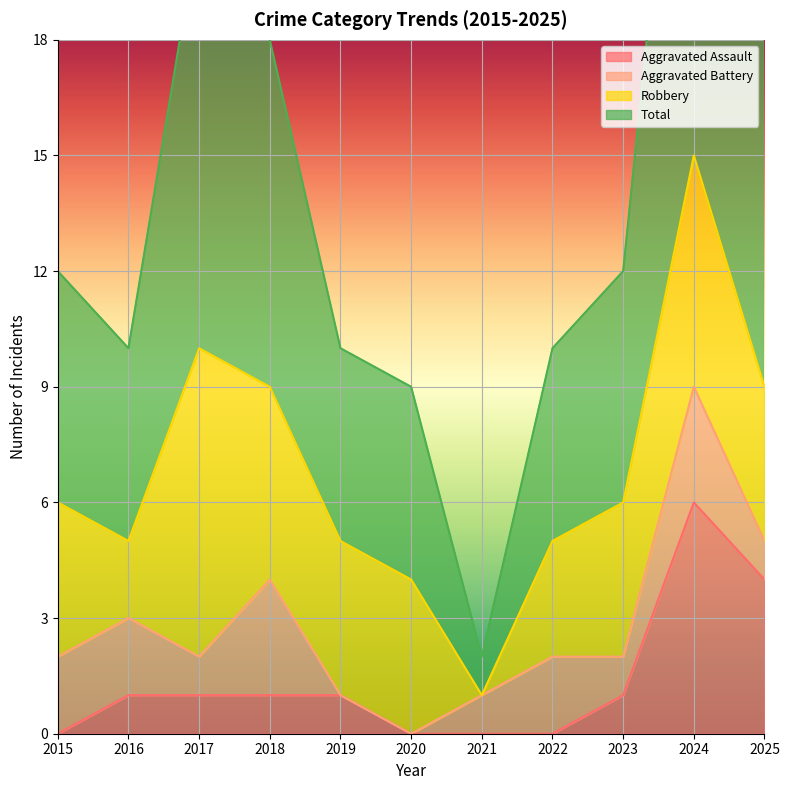

True or false: Total has a value of 21 at 2017.

True